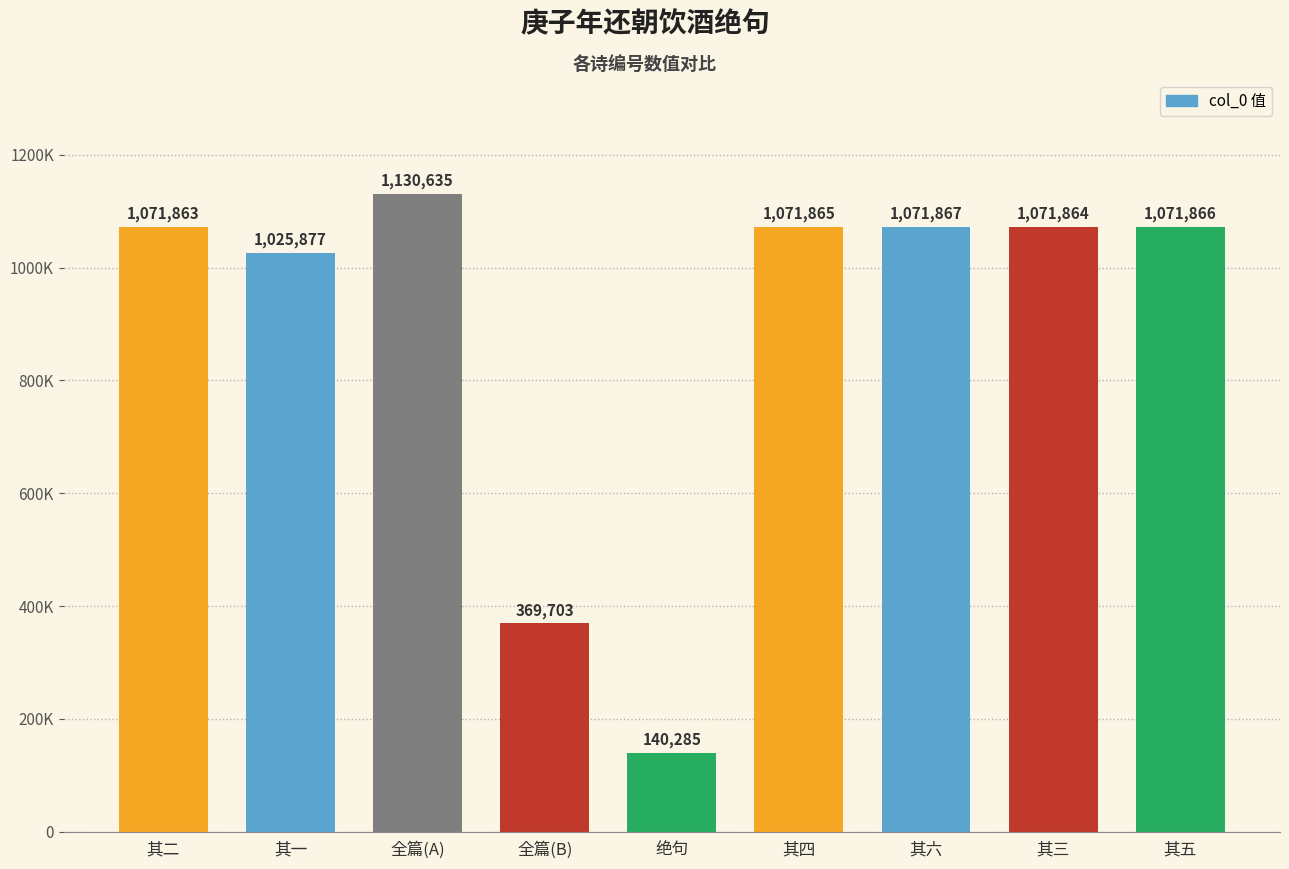

The chart shows a value of 1071864 at 其三. True or false?

True